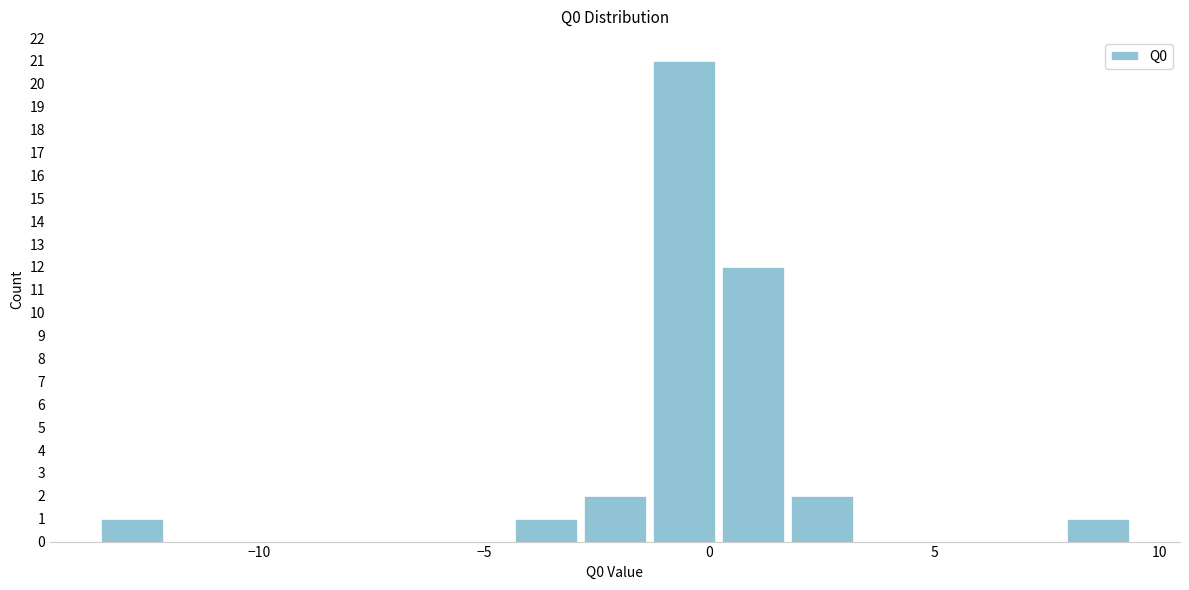

Around what value on the x-axis is the tallest bar? Give the approximate position of its centre, as read against the axis.

-0.5